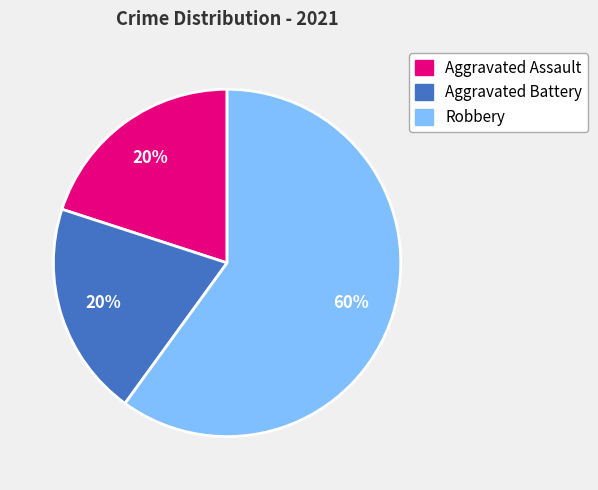

Which slice is the largest?

Robbery